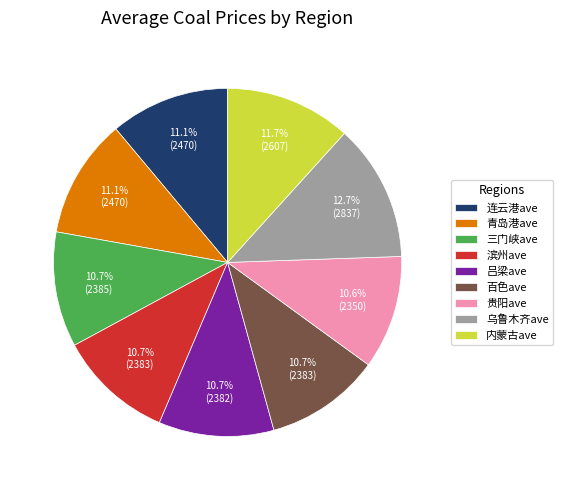

The 青岛港ave slice represents 21% of the pie. True or false?

False